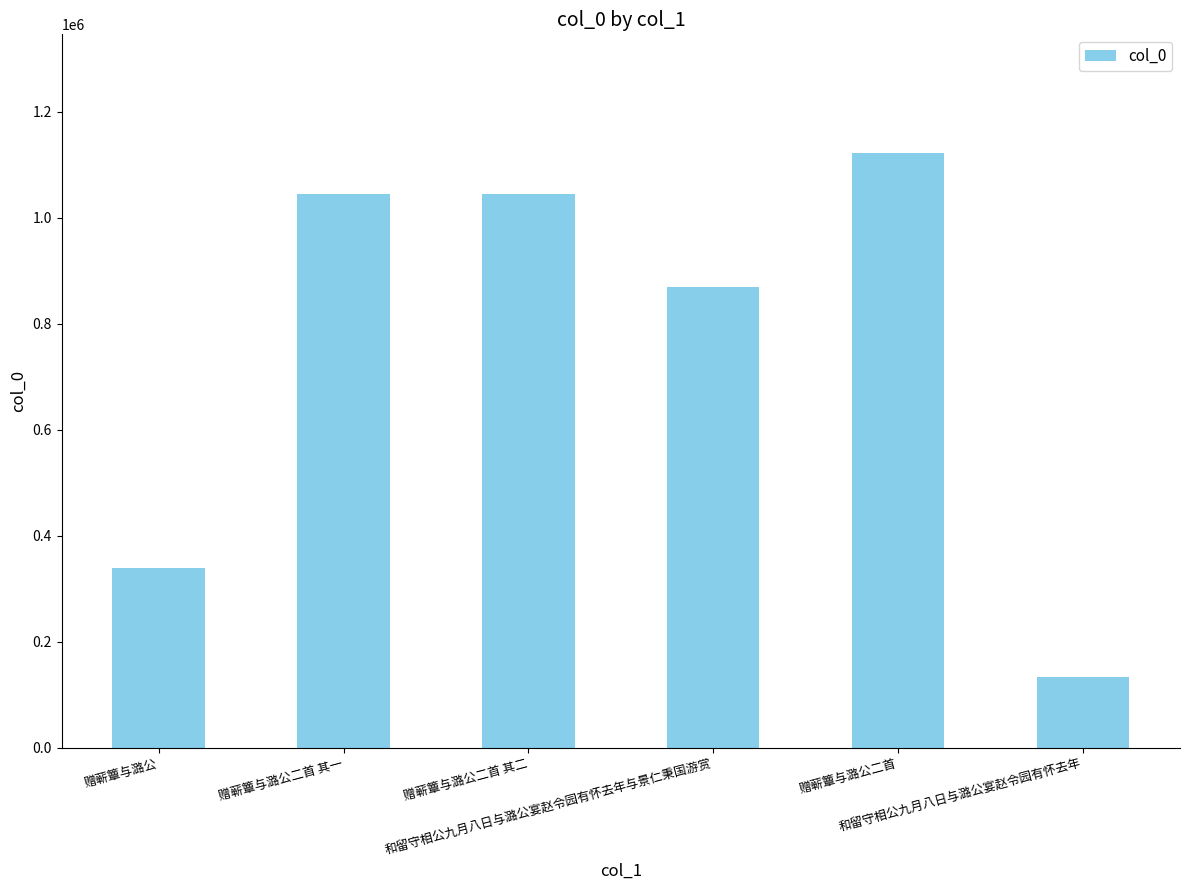

What is the value of the 2nd bar from the left?

1044524